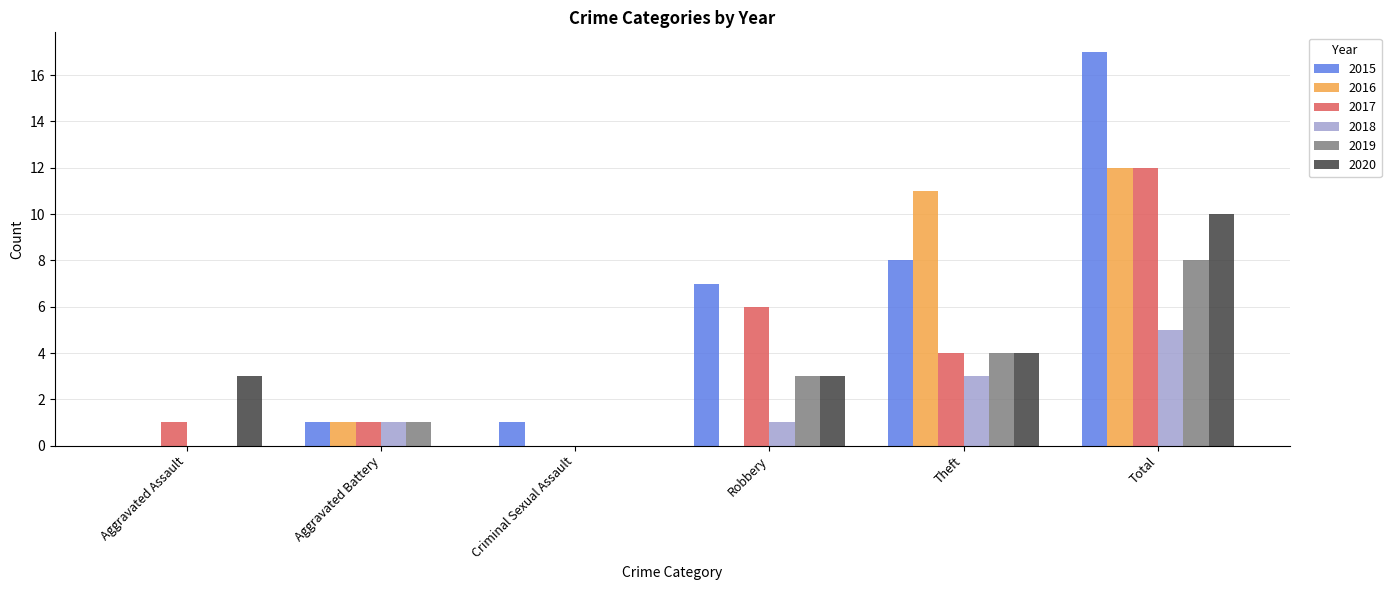

Which series changed the most between Aggravated Assault and Total?

2015